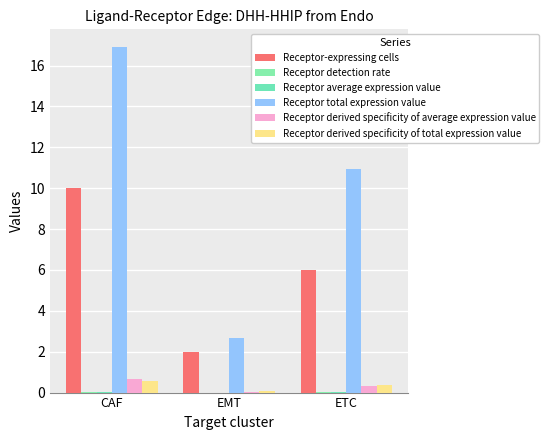

How many series are shown in this chart?

6